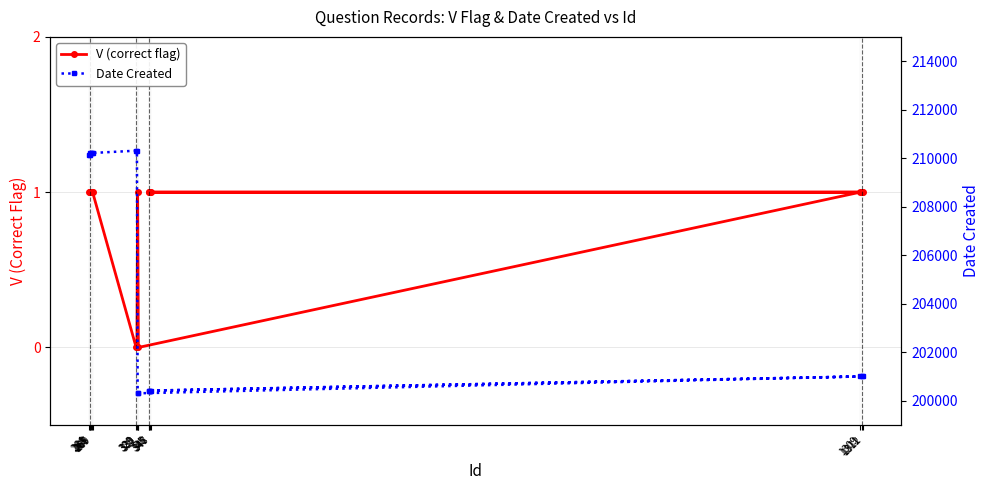

What is the label of the 14th point from the right?

267